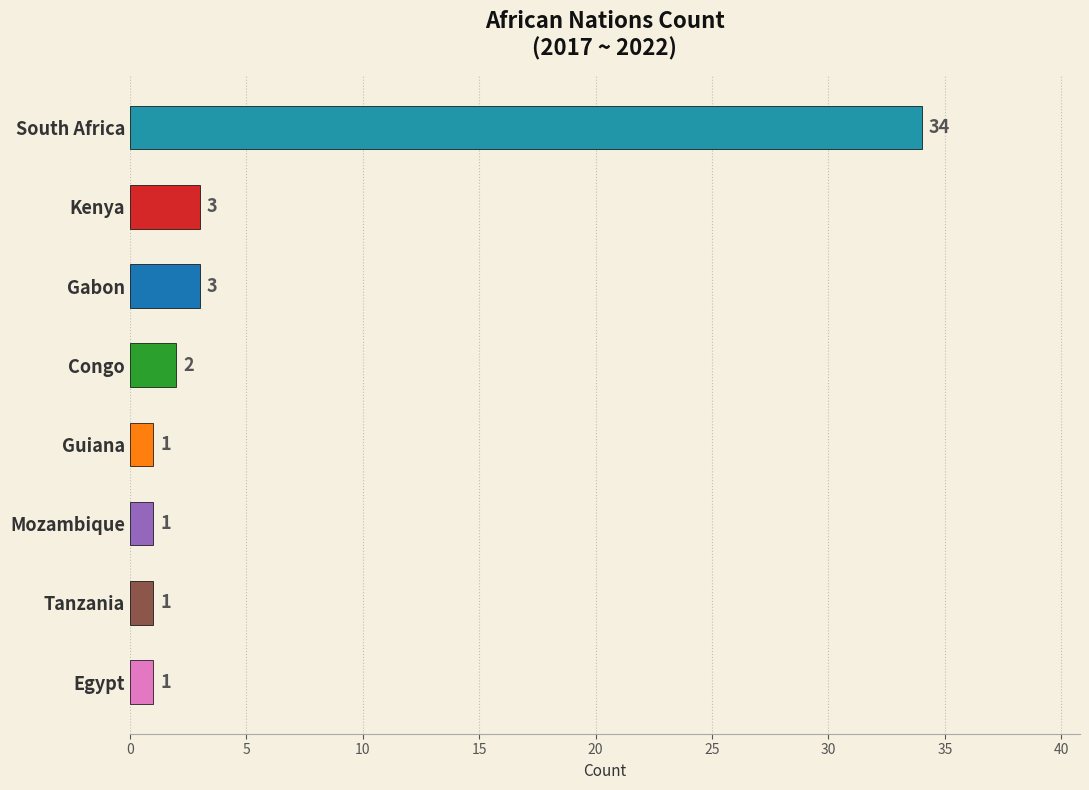

Reading bottom to top, transcribe all the data shown in this chart.

1	1	1	1	2	3	3	34